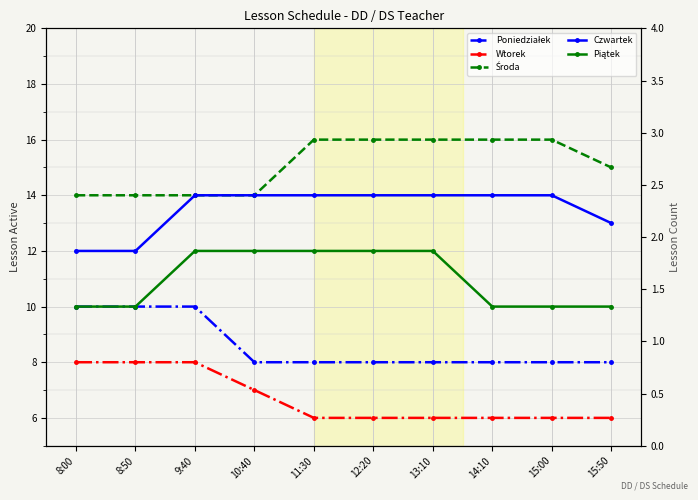

Rank the series by their maximum value, from highest to lowest.

Środa, Czwartek, Piątek, Poniedziałek, Wtorek